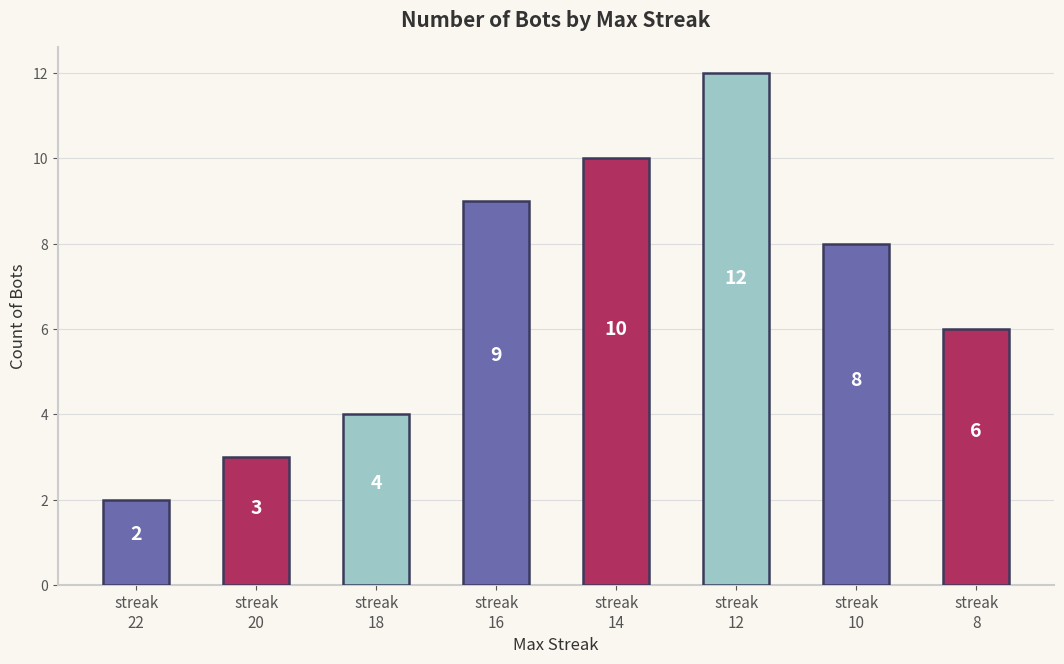

Reading right to left, list all the values displayed in this chart.

streak
8=6	streak
10=8	streak
12=12	streak
14=10	streak
16=9	streak
18=4	streak
20=3	streak
22=2